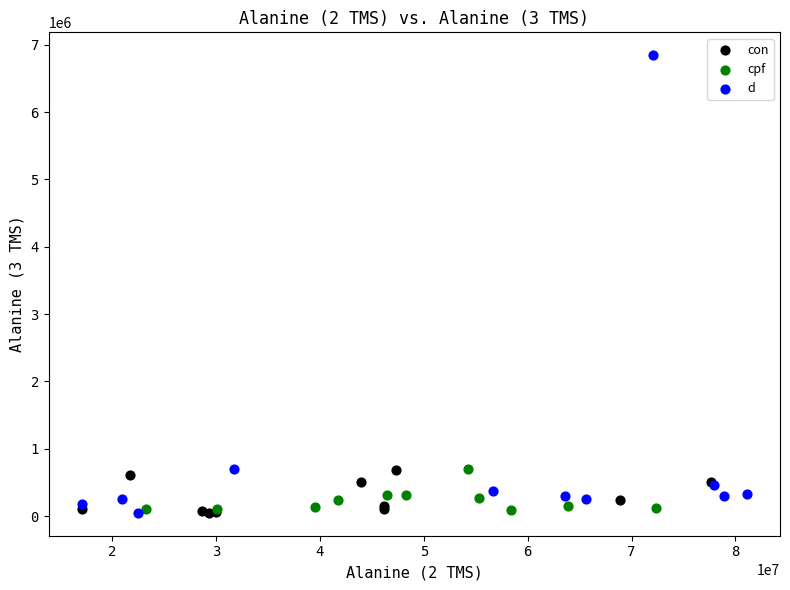

Which series has the largest Y range (max minus min)?

d